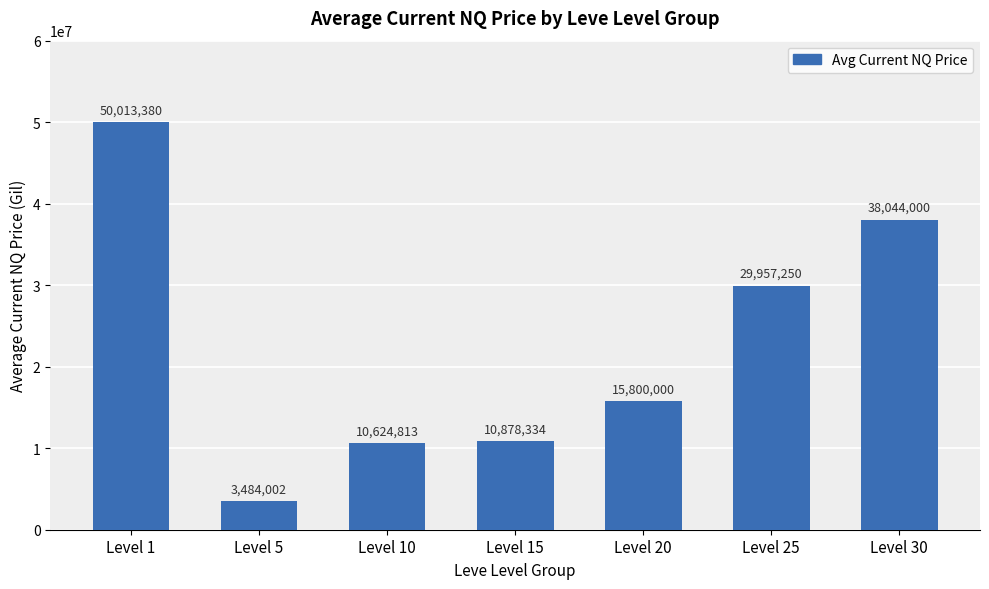

Approximately how many times larger is the value at Level 20 compared to Level 5?

4.5